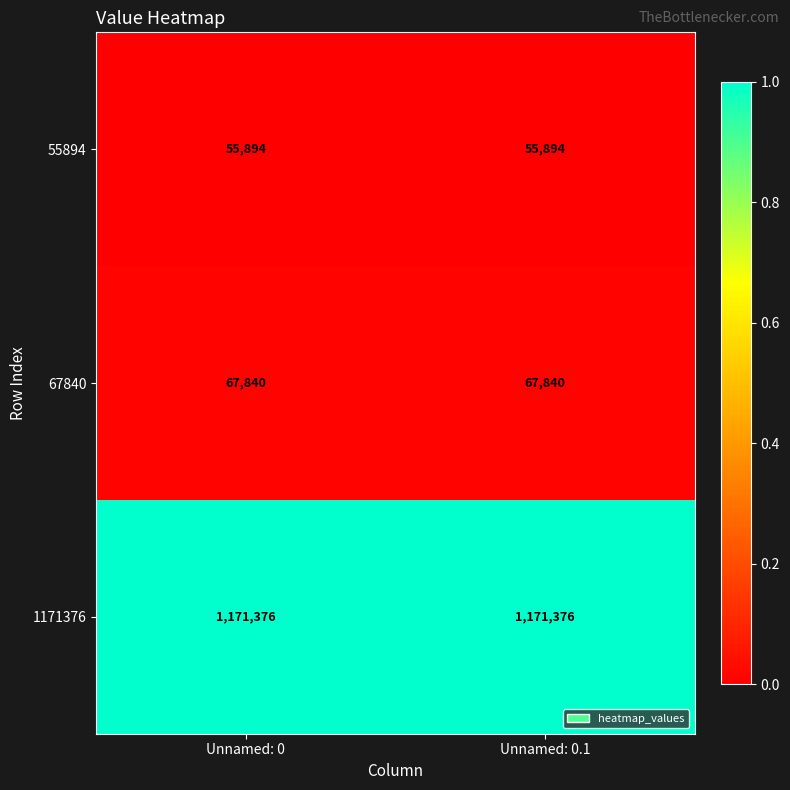

Is it true that 55894 equals 21661 at Unnamed: 0?

False